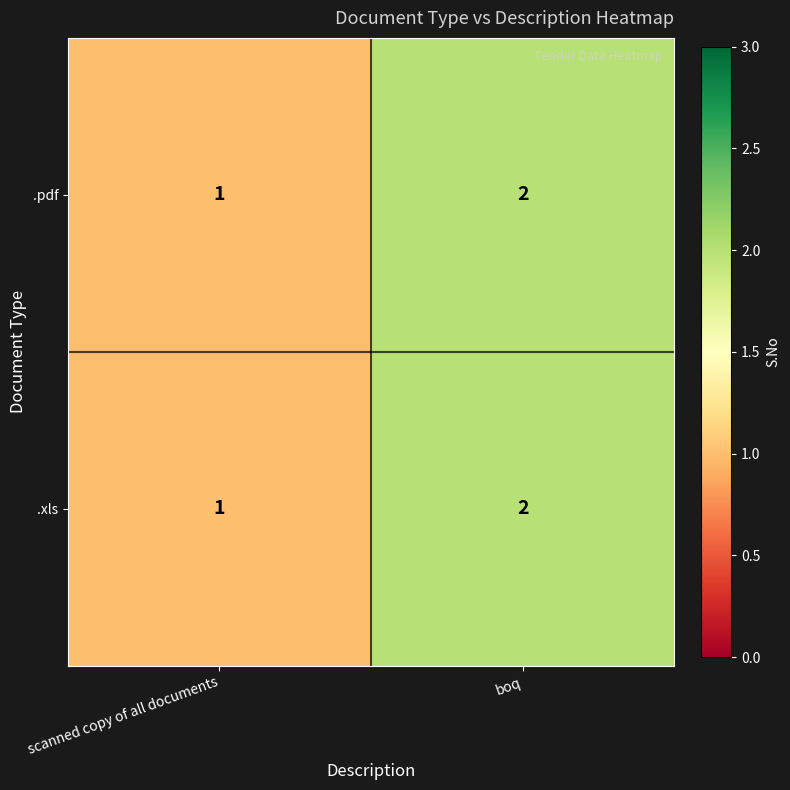

True or false: .pdf has a value of 2 at boq.

True